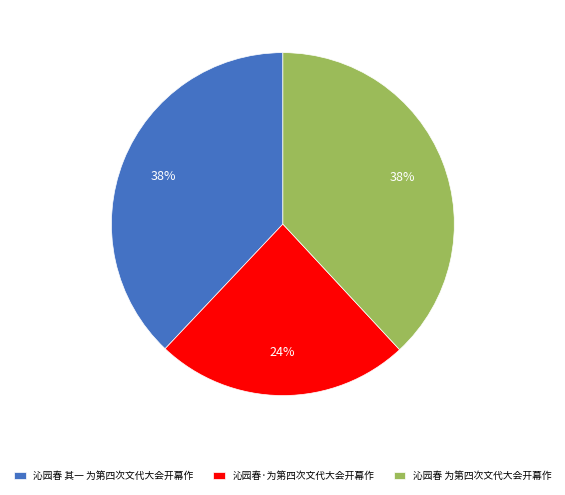

Does 沁园春·为第四次文代大会开幕作 account for over 50% of the chart?

No